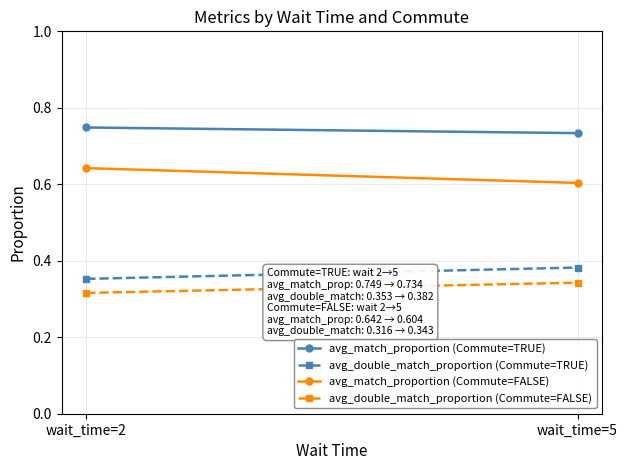

At how many categories does at least one series exceed 0?

2